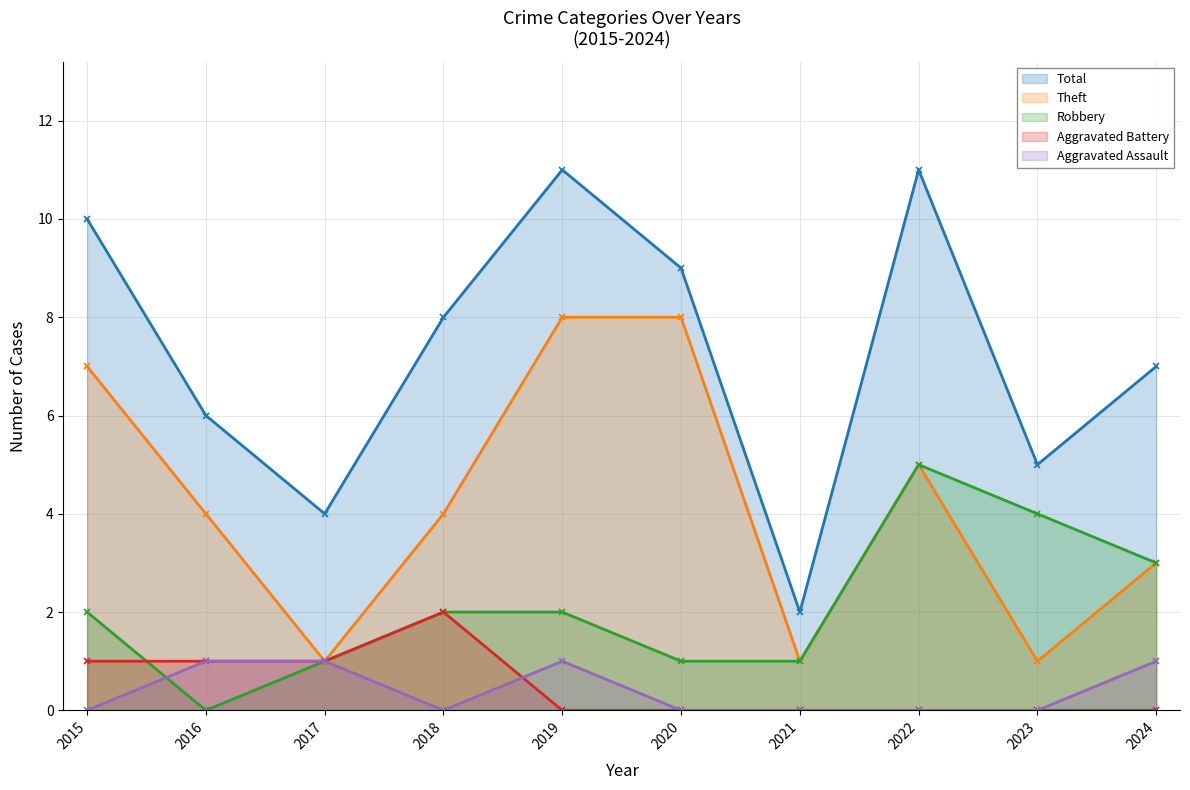

What is the sum of all Total values?

73